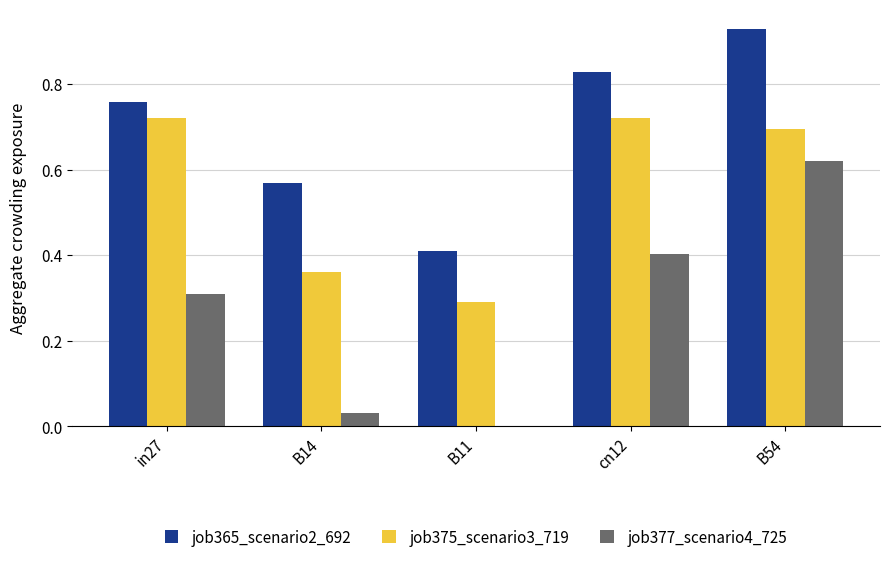

The value of job365_scenario2_692 at B11 is 0.7. True or false?

False